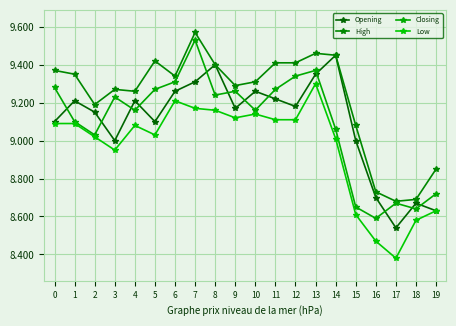

Is the value of Opening at 17 greater than the value of Low at 17?

Yes